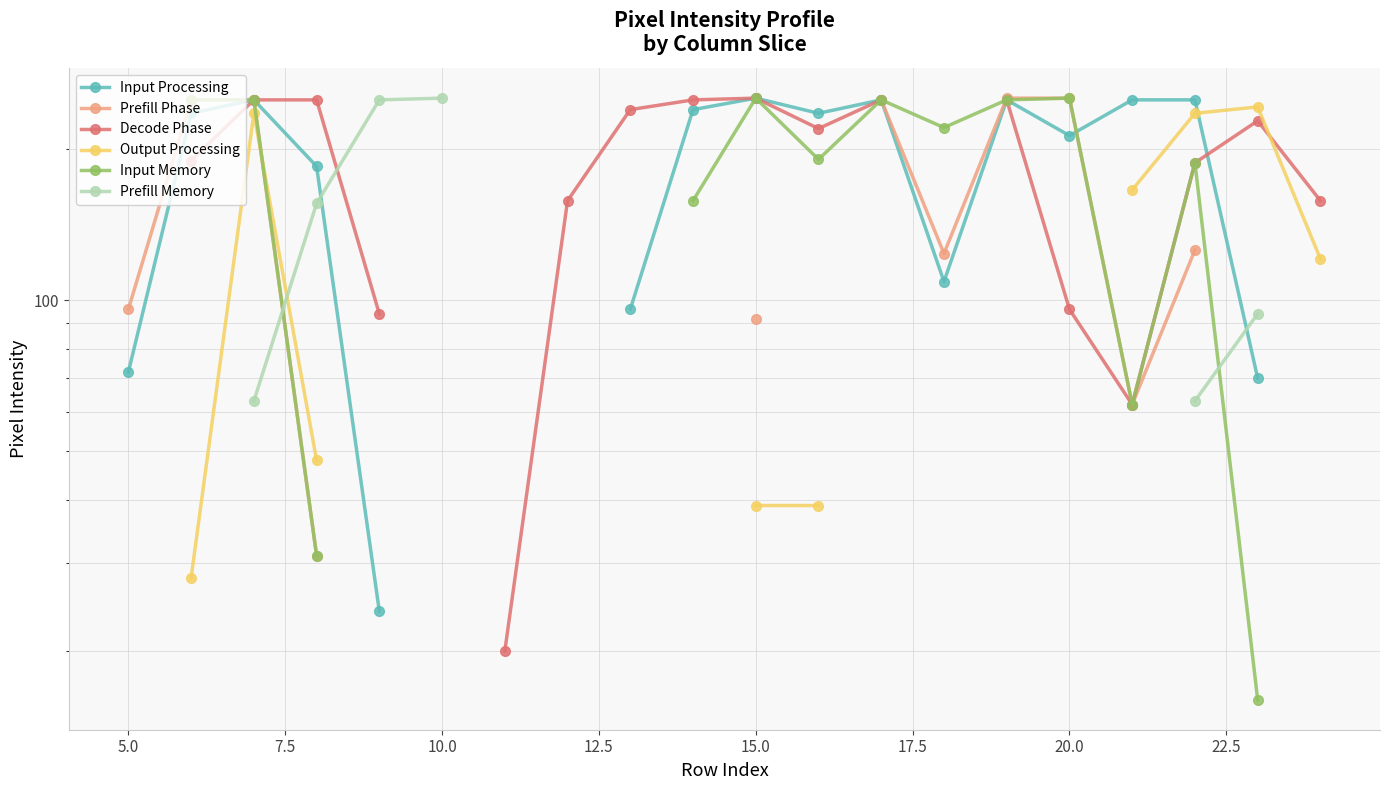

What is the minimum value shown in the chart?

16.0